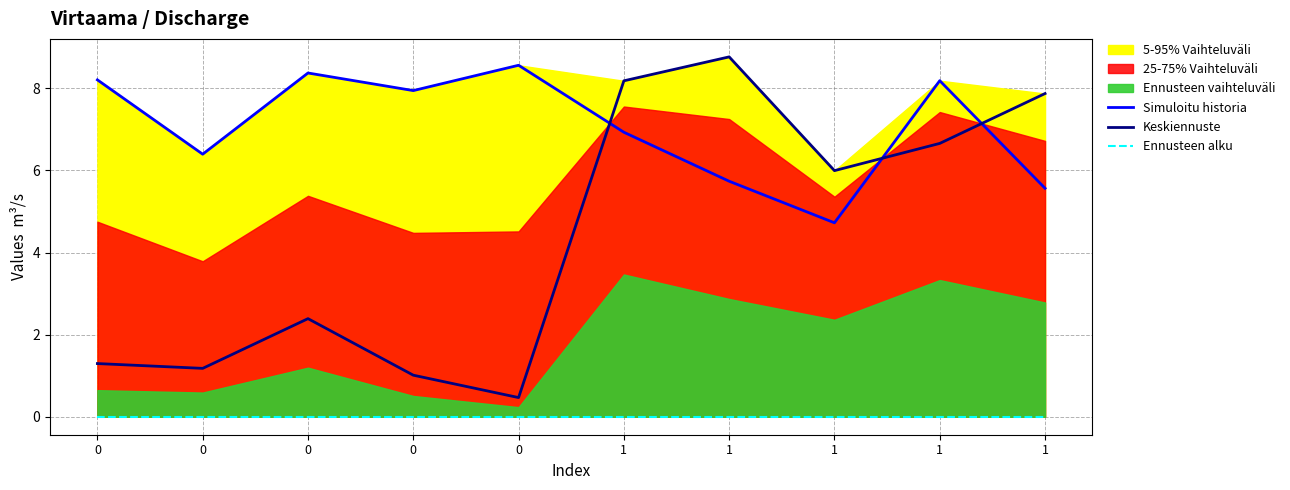

How many lines are shown in the chart?

3